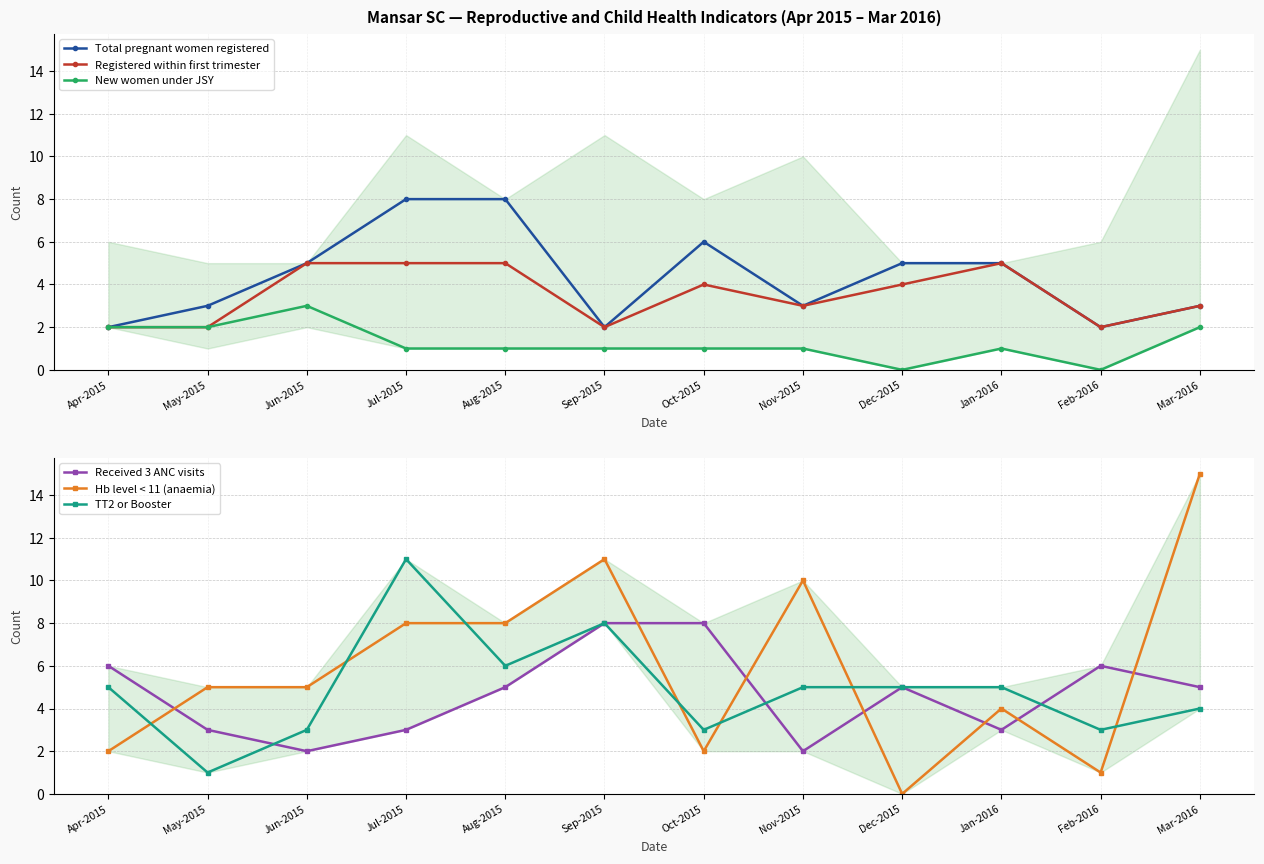

Rank the series at Dec-2015 from lowest to highest value.

New women under JSY, Hb level < 11 (anaemia), Registered within first trimester, Total pregnant women registered, Received 3 ANC visits, TT2 or Booster